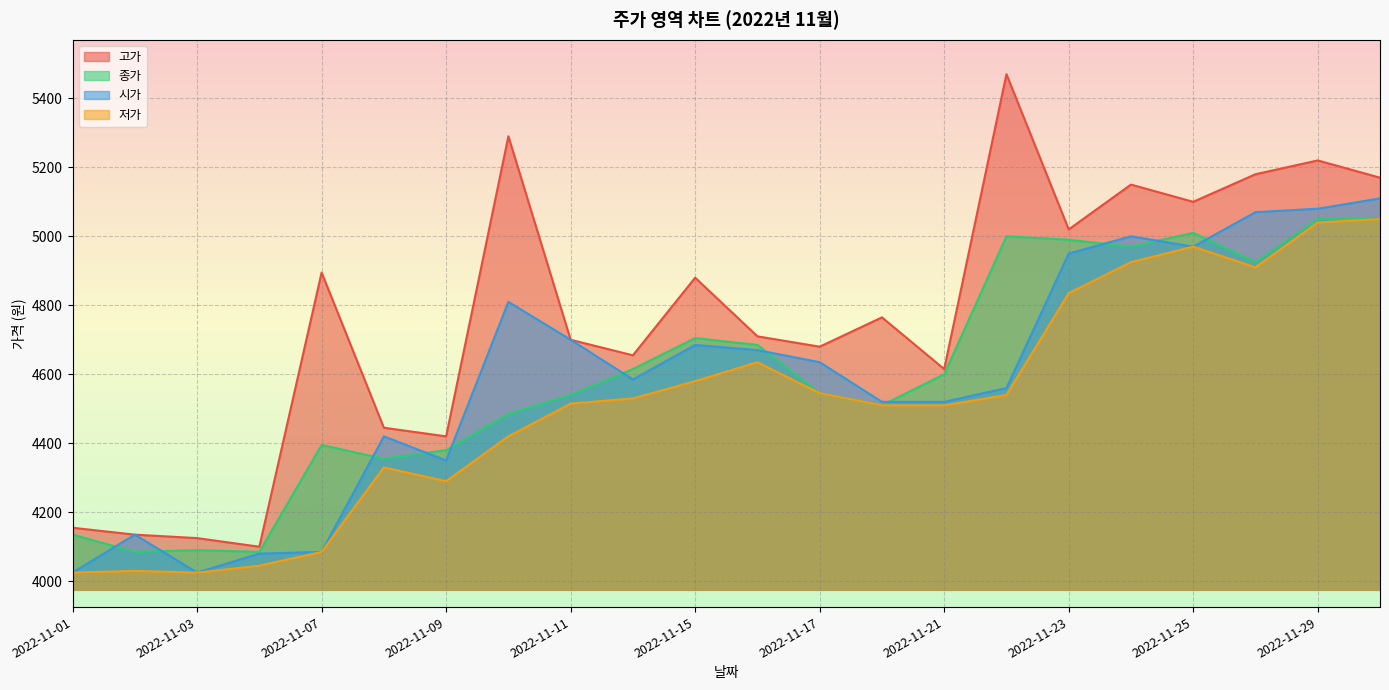

List the series in order of their peak value, highest first.

고가, 시가, 종가, 저가